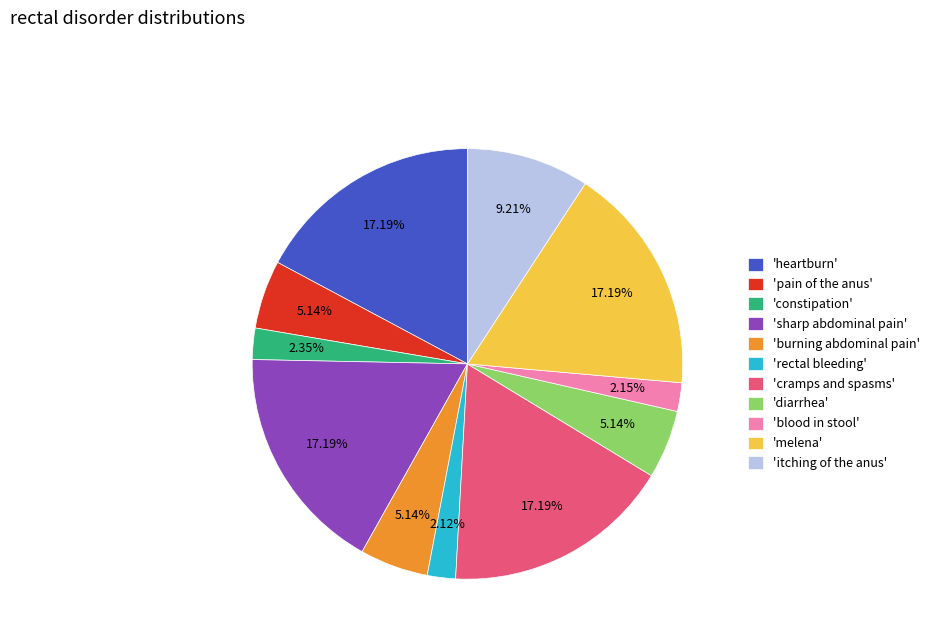

Do 'constipation' and 'heartburn' together represent more than half of the pie?

No